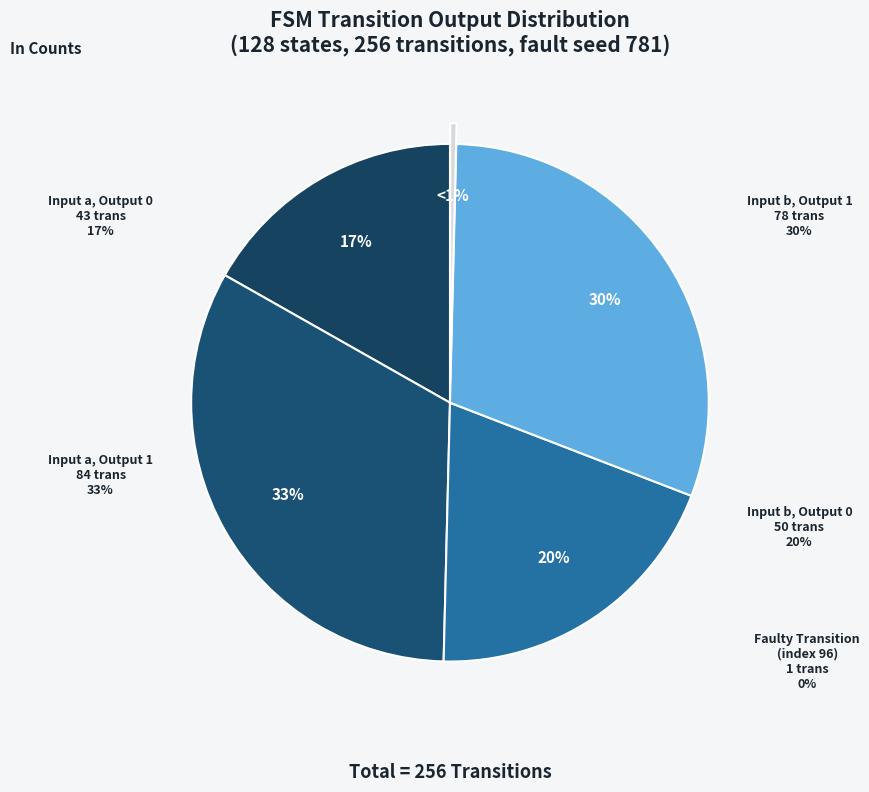

Is there a majority slice in this chart?

No